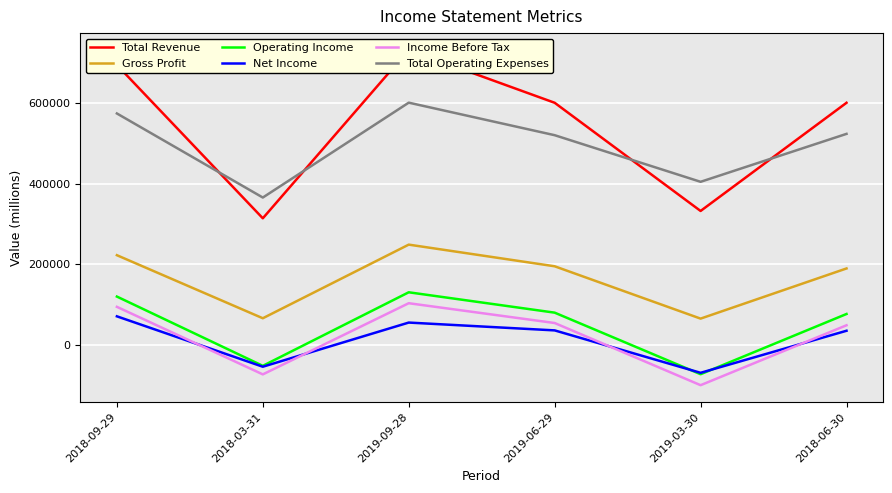

What is the sum of the Total Operating Expenses values at 2018-03-31 and 2018-09-29?

940300